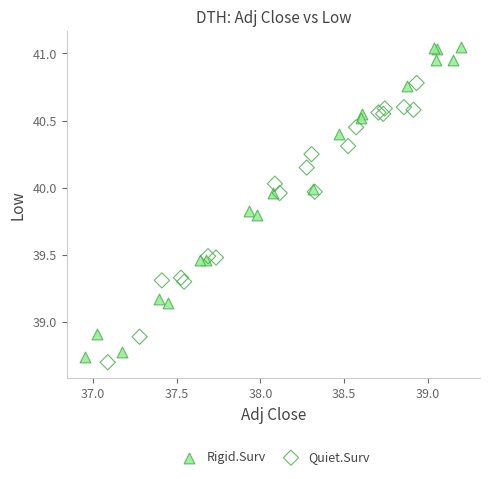

Which series reaches the maximum Y coordinate?

Rigid.Surv